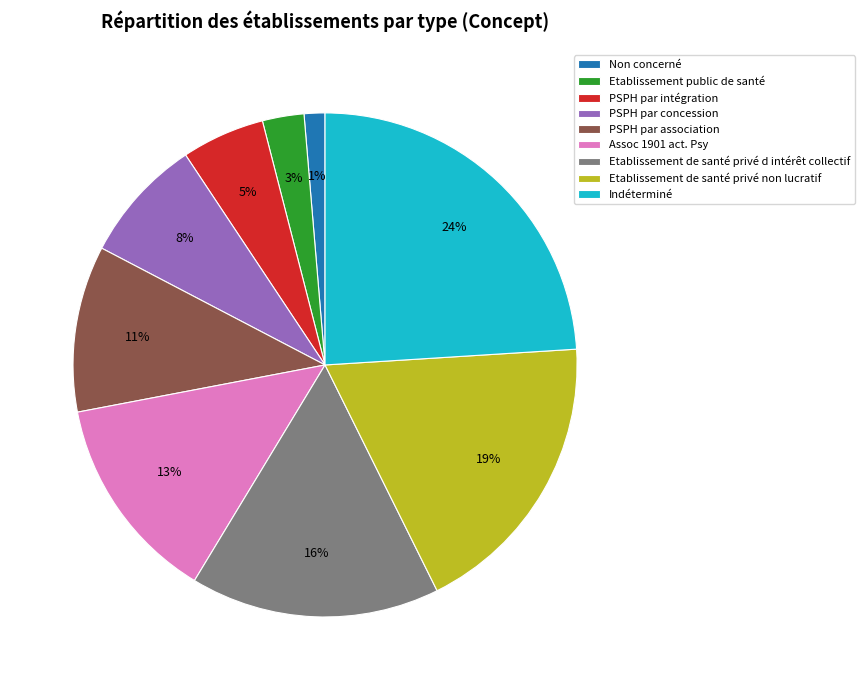

To the nearest percent, what is the difference between the PSPH par association and Indéterminé slice percentages?

13%